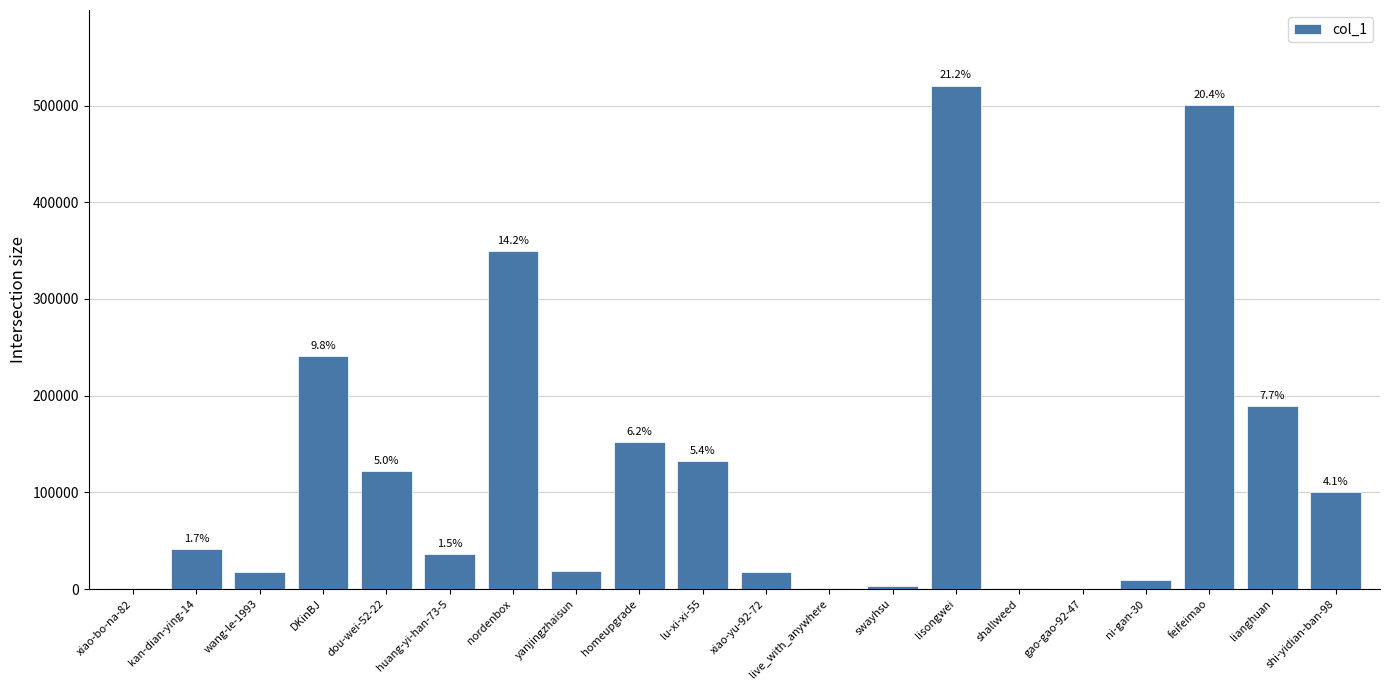

Are the bars horizontal?

No